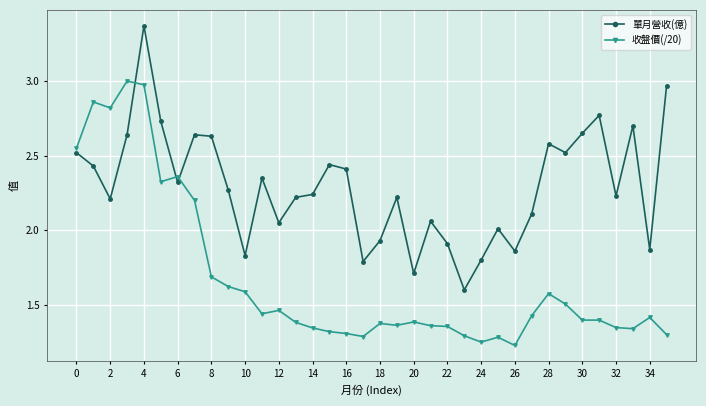

Which series has the largest total across all categories?

單月營收(億)